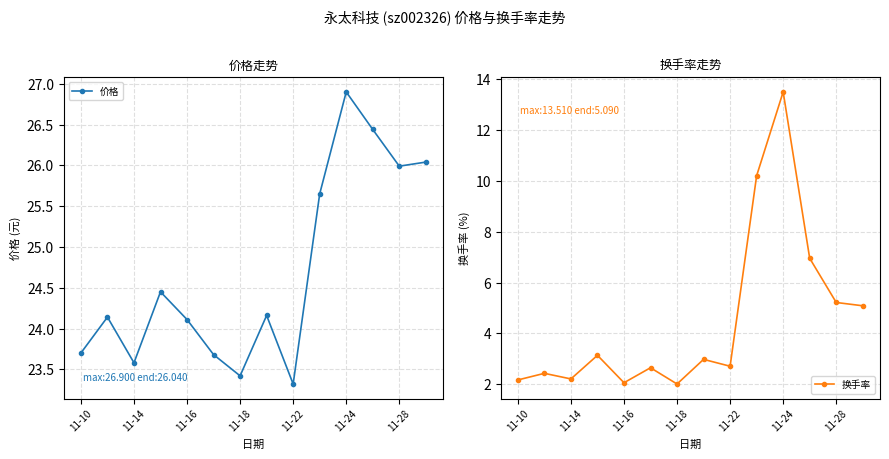

What is the minimum value shown in the chart?

2.0